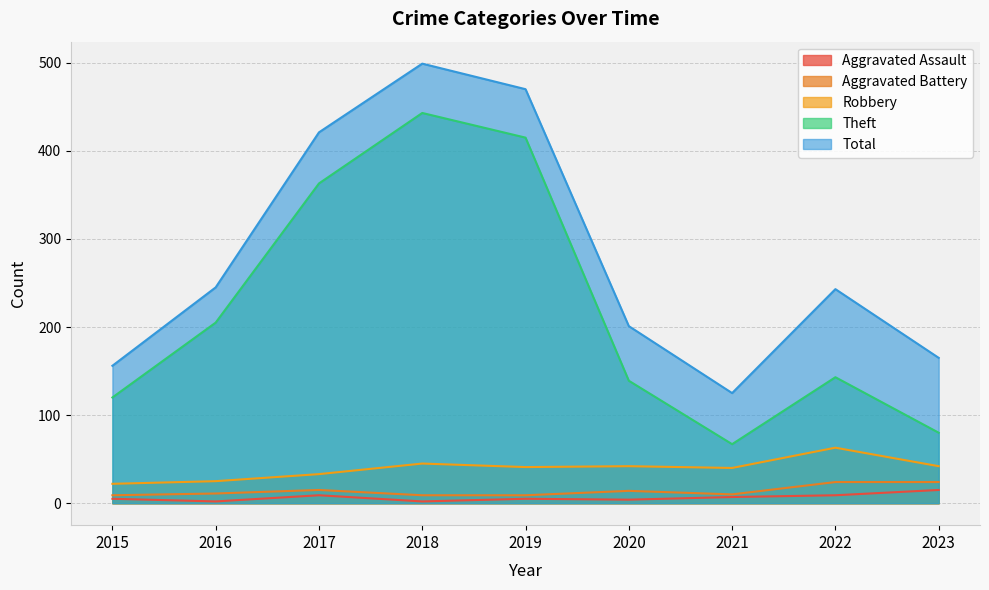

Reading left to right, extract all data points from this chart.

Aggravated Assault: 2015=5	2016=2	2017=9	2018=2	2019=5	2020=4	2021=7	2022=9	2023=15
Aggravated Battery: 2015=9	2016=11	2017=15	2018=9	2019=9	2020=14	2021=10	2022=24	2023=24
Robbery: 2015=22	2016=25	2017=33	2018=45	2019=41	2020=42	2021=40	2022=63	2023=42
Theft: 2015=120	2016=205	2017=363	2018=443	2019=415	2020=139	2021=67	2022=143	2023=80
Total: 2015=156	2016=245	2017=421	2018=499	2019=470	2020=201	2021=125	2022=243	2023=165